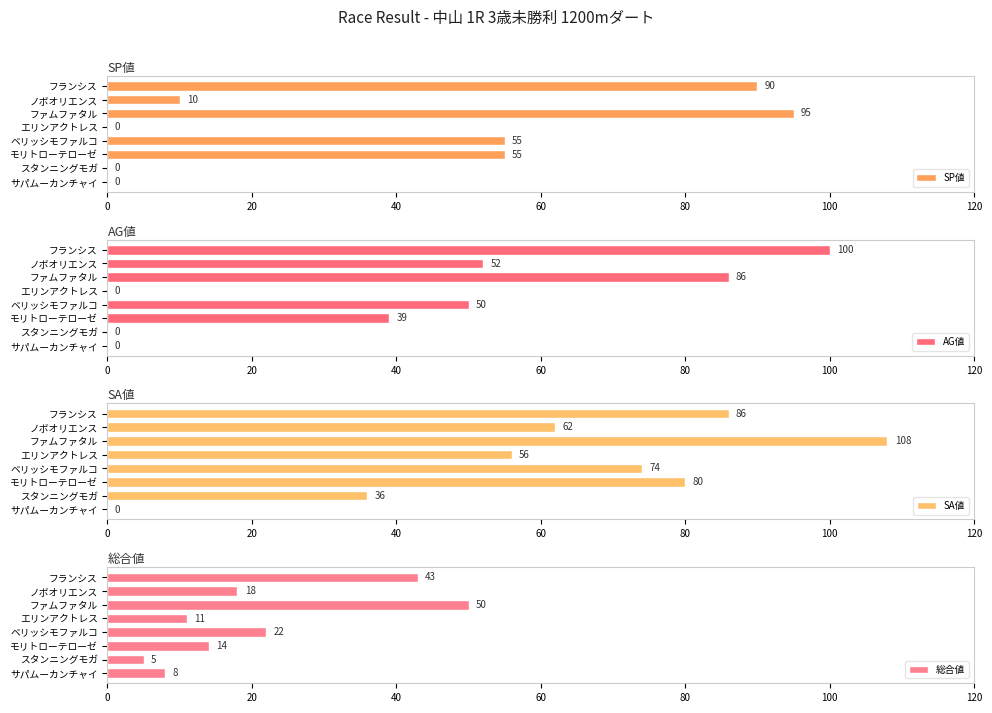

What is the sum of all SA値 values?

502